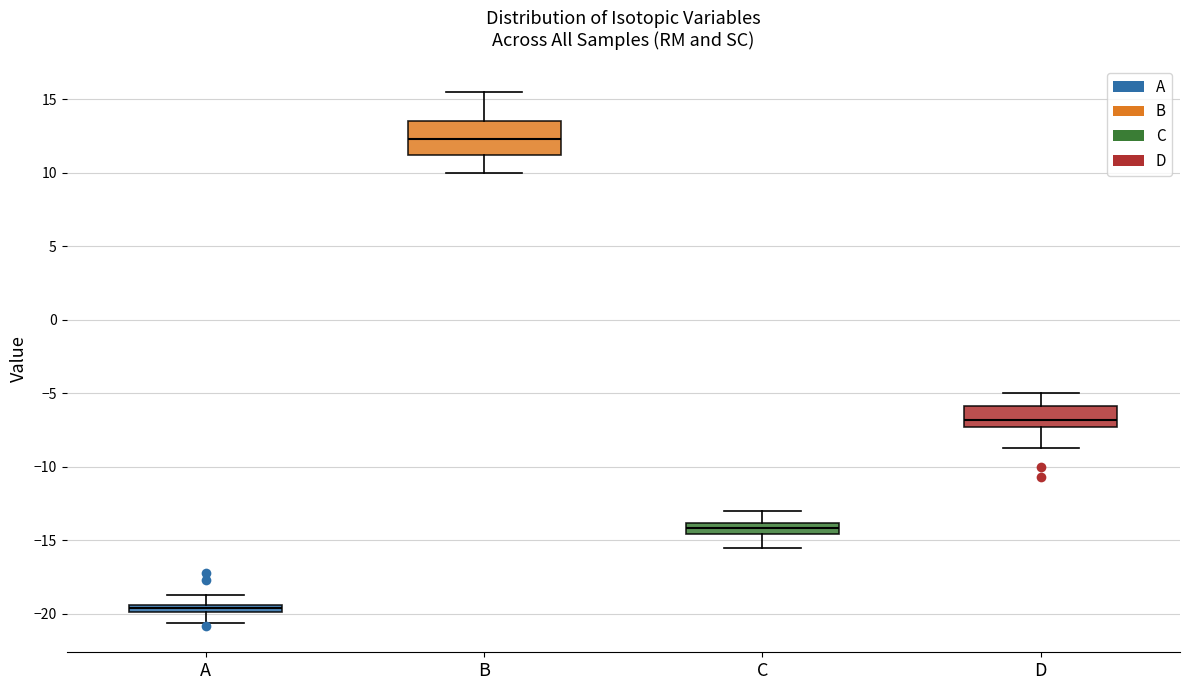

Comparing the boxes themselves (not the whiskers), which one is the tallest?

B